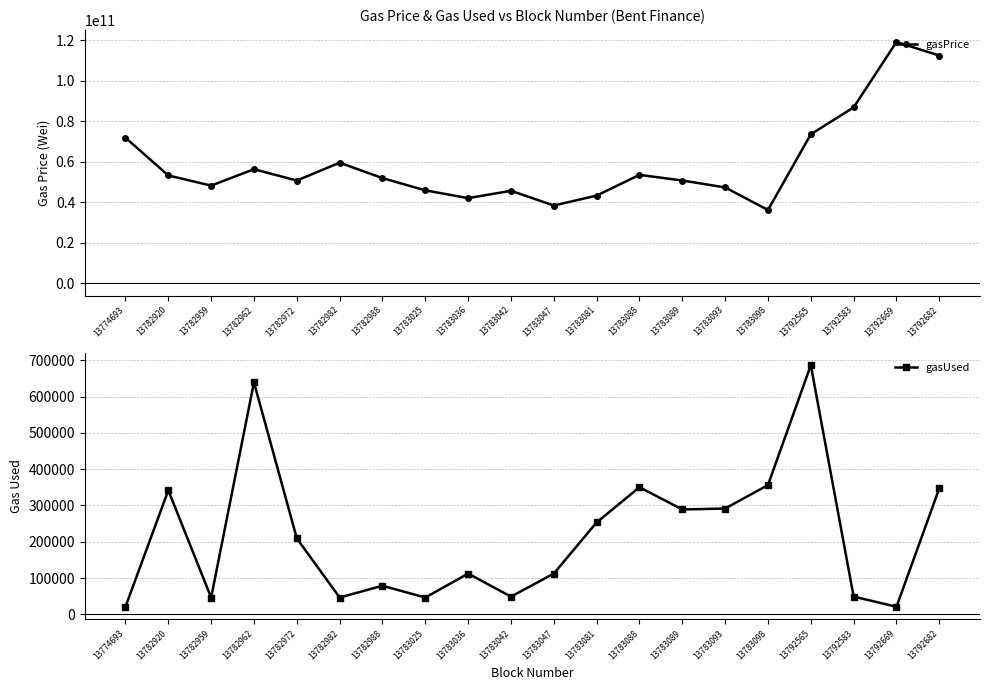

Which label corresponds to the smallest value in the chart?

13774693